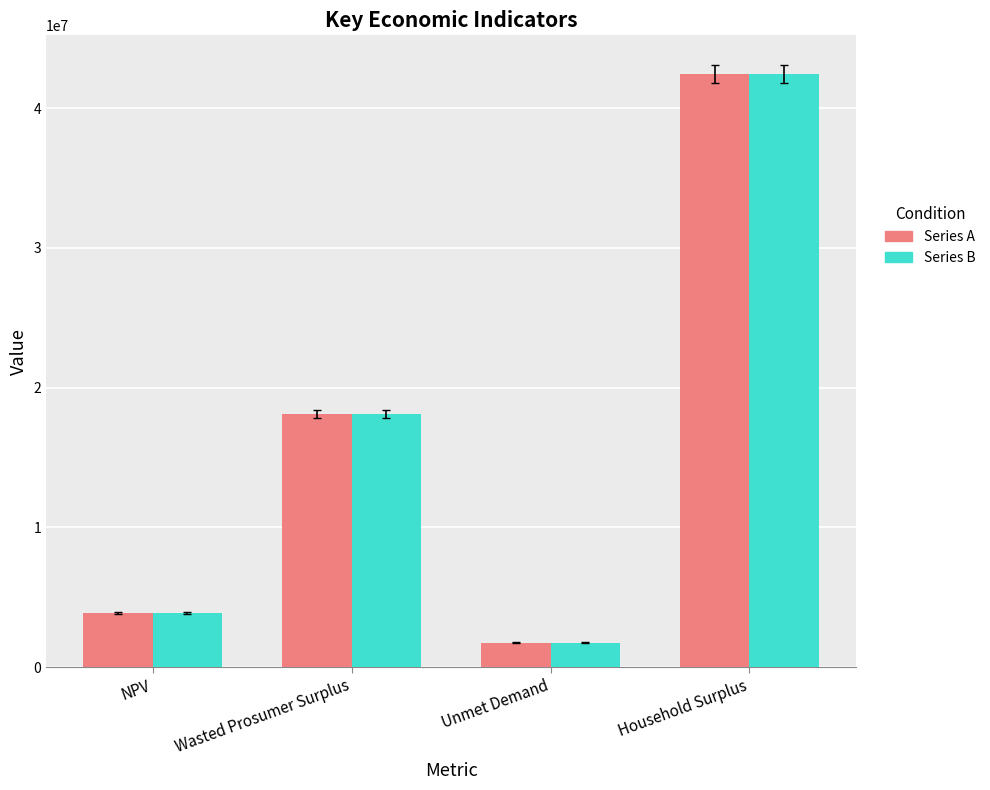

At which category does the chart reach its minimum across all series?

Unmet Demand